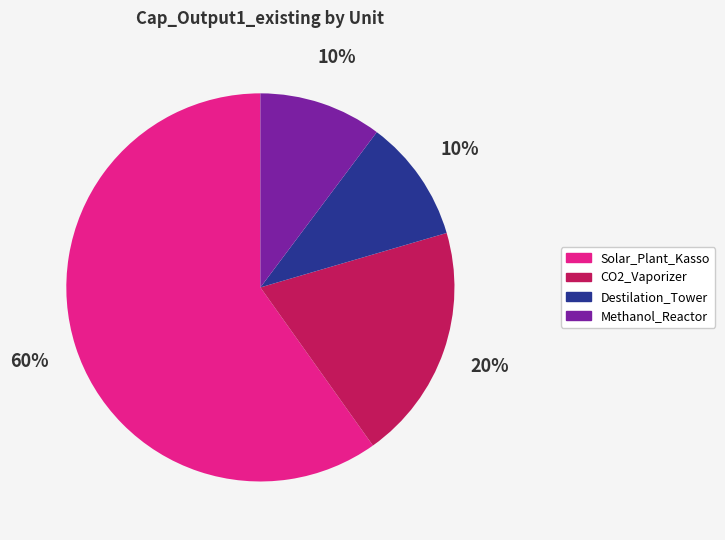

To the nearest percent, what is the average slice percentage?

25%